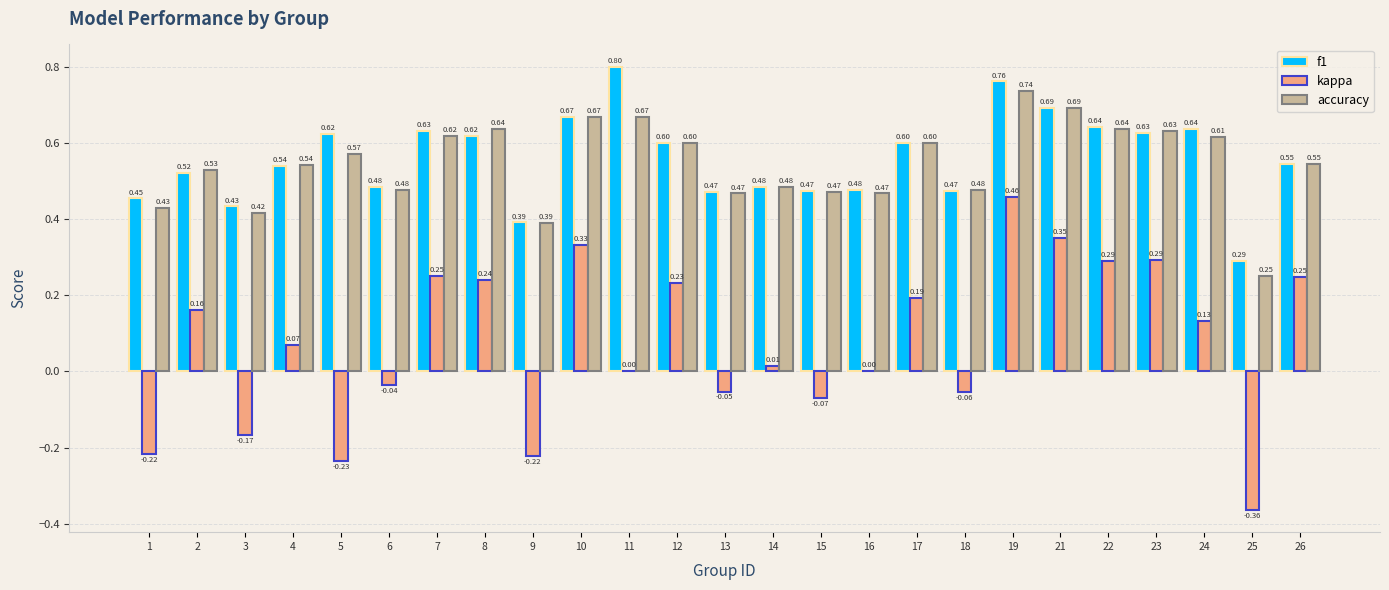

Where is f1 nearest to the value 0?

25